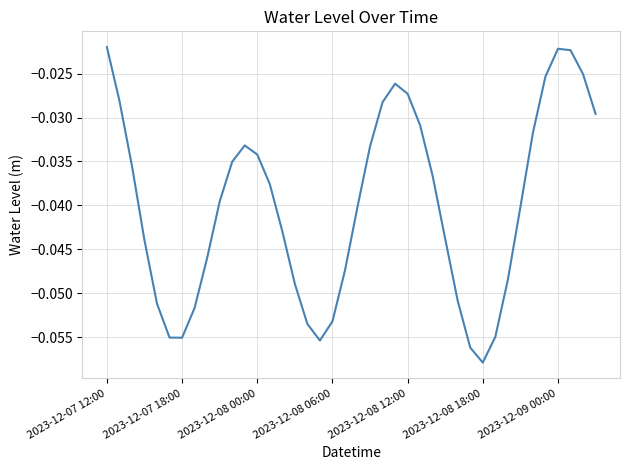

Which category has the lowest value across all series?

2023-12-08 18:00